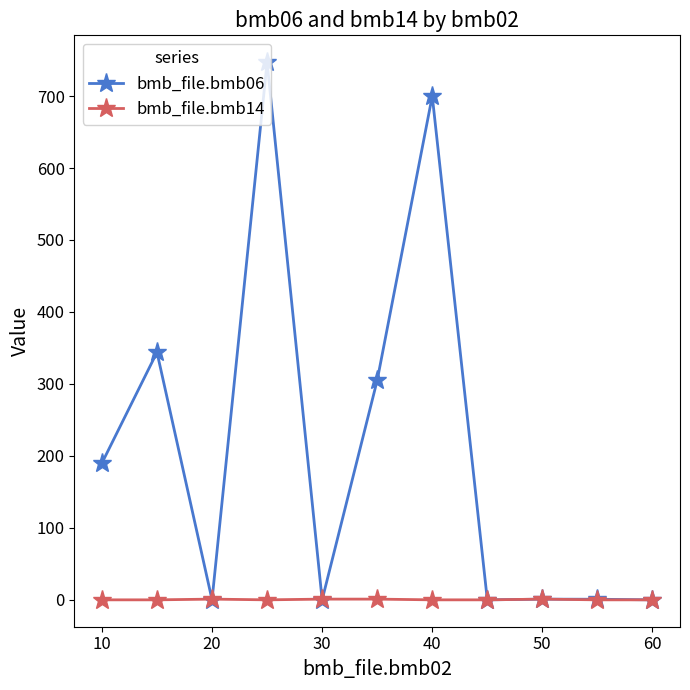

Which series has the largest range (max minus min)?

bmb_file.bmb06